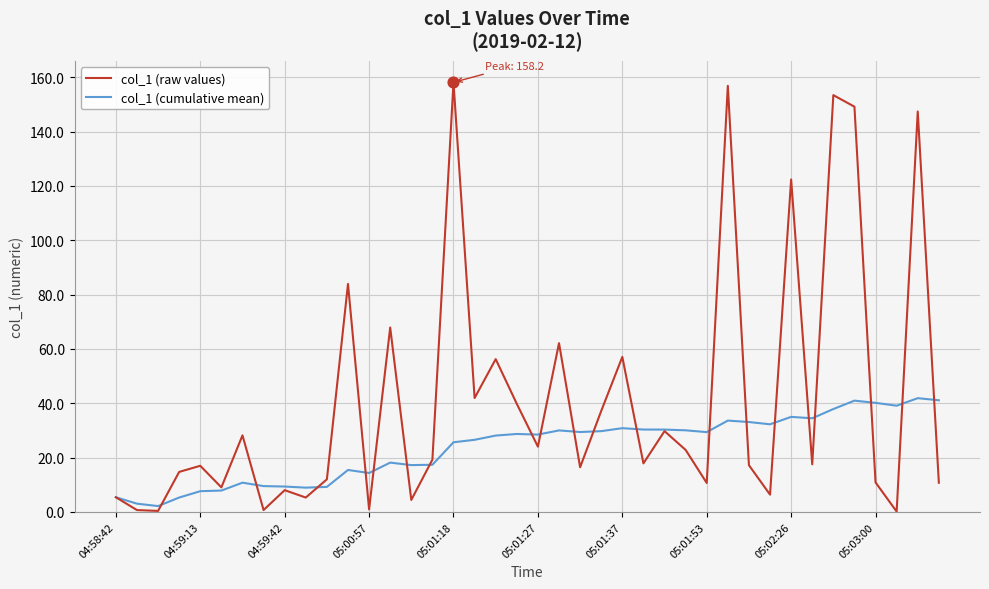

Which series has the widest spread of values?

col_1 (raw values)